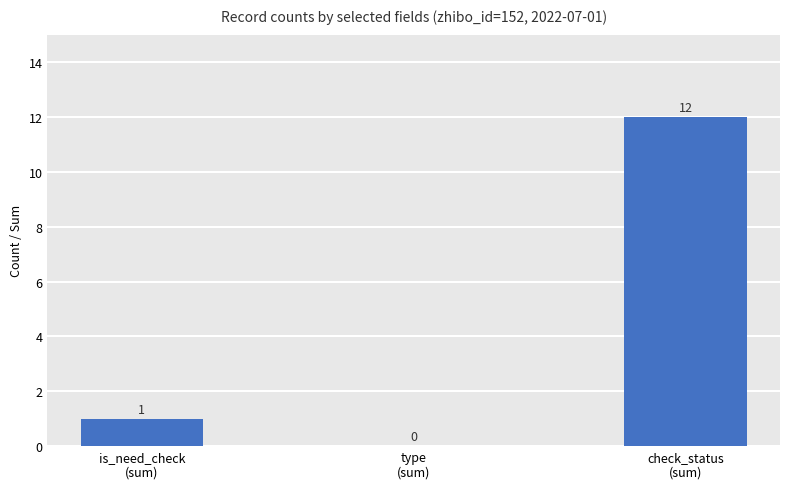

Are the bars grouped side by side (vs. stacked)?

No